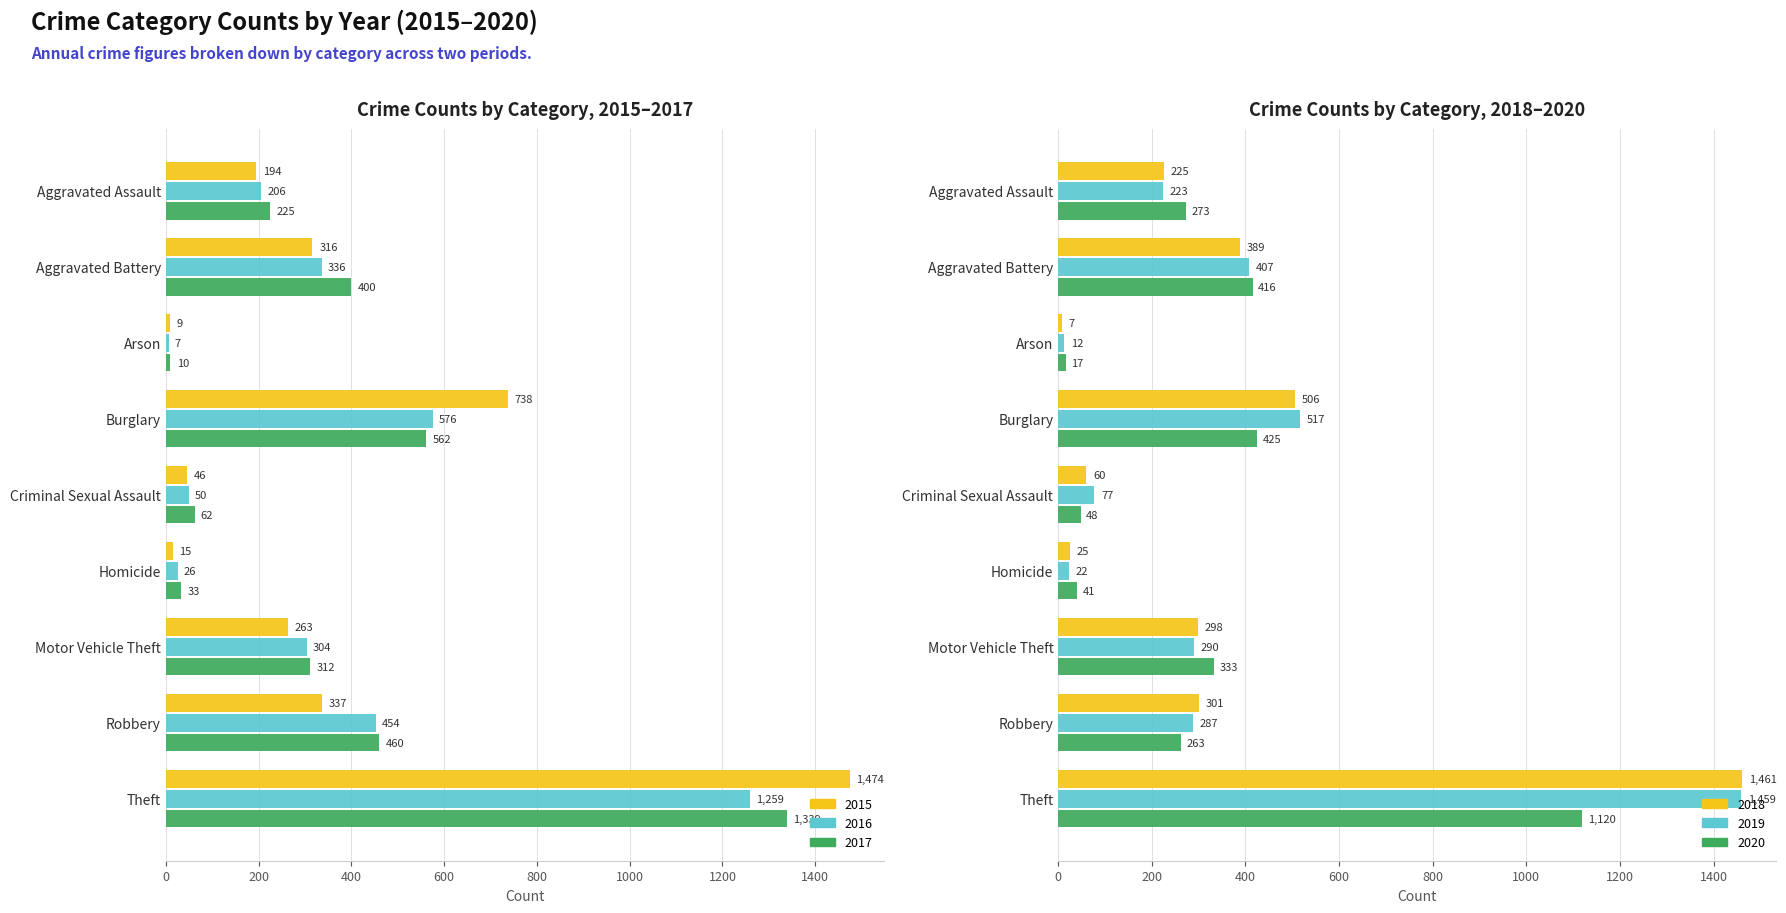

Reading left to right, list all the values displayed in this chart.

2015: Aggravated Assault=194	Aggravated Battery=316	Arson=9	Burglary=738	Criminal Sexual Assault=46	Homicide=15	Motor Vehicle Theft=263	Robbery=337	Theft=1474
2016: Aggravated Assault=206	Aggravated Battery=336	Arson=7	Burglary=576	Criminal Sexual Assault=50	Homicide=26	Motor Vehicle Theft=304	Robbery=454	Theft=1259
2017: Aggravated Assault=225	Aggravated Battery=400	Arson=10	Burglary=562	Criminal Sexual Assault=62	Homicide=33	Motor Vehicle Theft=312	Robbery=460	Theft=1339
2018: Aggravated Assault=225	Aggravated Battery=389	Arson=7	Burglary=506	Criminal Sexual Assault=60	Homicide=25	Motor Vehicle Theft=298	Robbery=301	Theft=1461
2019: Aggravated Assault=223	Aggravated Battery=407	Arson=12	Burglary=517	Criminal Sexual Assault=77	Homicide=22	Motor Vehicle Theft=290	Robbery=287	Theft=1459
2020: Aggravated Assault=273	Aggravated Battery=416	Arson=17	Burglary=425	Criminal Sexual Assault=48	Homicide=41	Motor Vehicle Theft=333	Robbery=263	Theft=1120